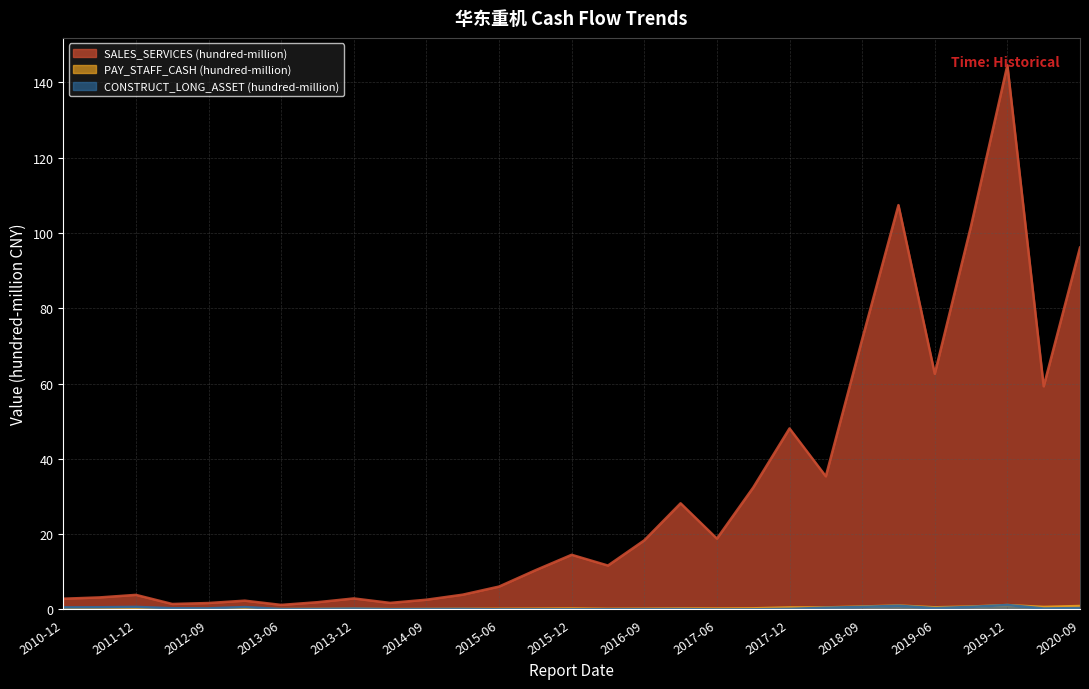

How many intersections are there between CONSTRUCT_LONG_ASSET (hundred-million) and PAY_STAFF_CASH (hundred-million)?

5